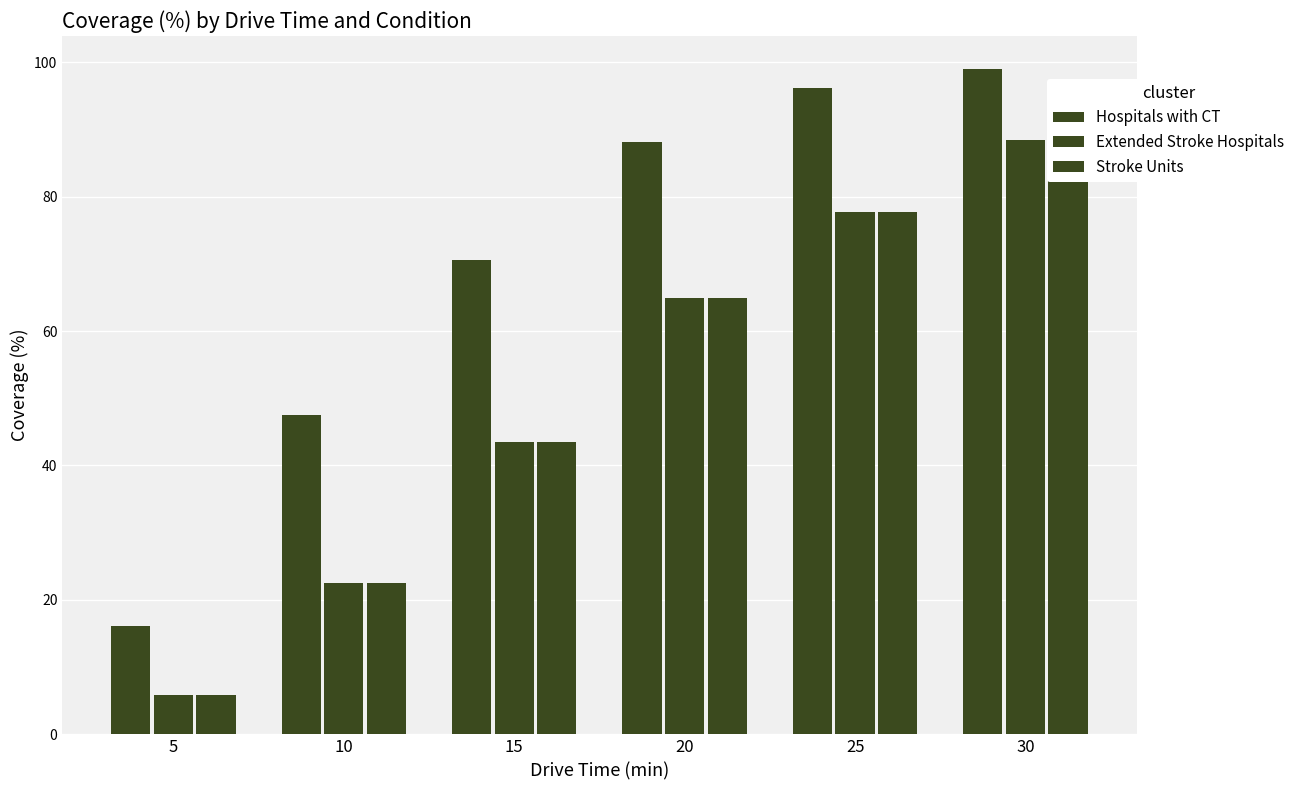

Reading left to right, extract all data points from this chart.

Hospitals with CT: 16.2	47.5	70.5	88.1	96.2	99.0
Extended Stroke Hospitals: 5.8	22.5	43.6	65.0	77.7	88.3
Stroke Units: 5.8	22.5	43.6	65.0	77.7	88.3